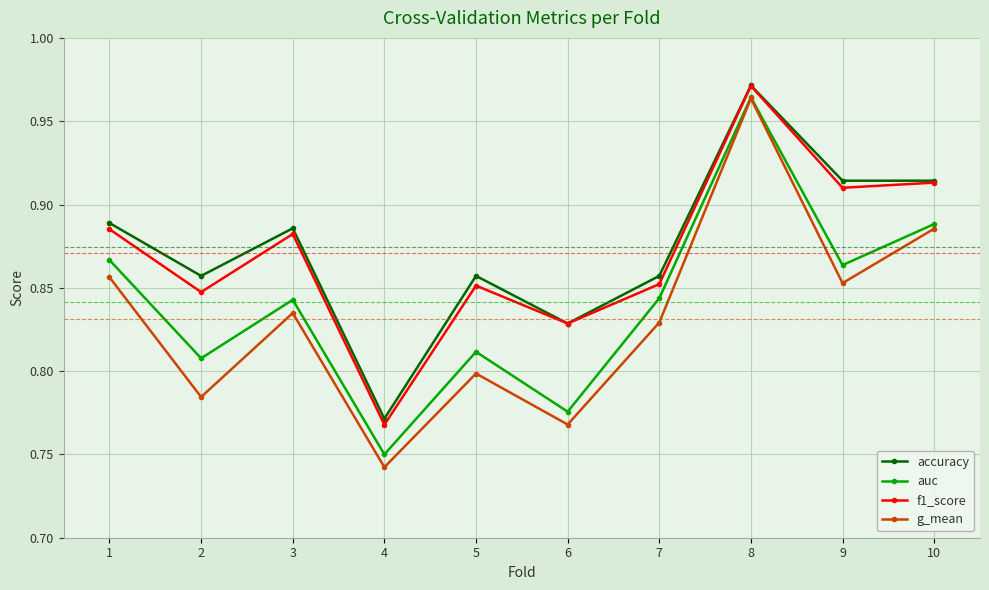

Count the f1_score values in the range 0 to 1.

10